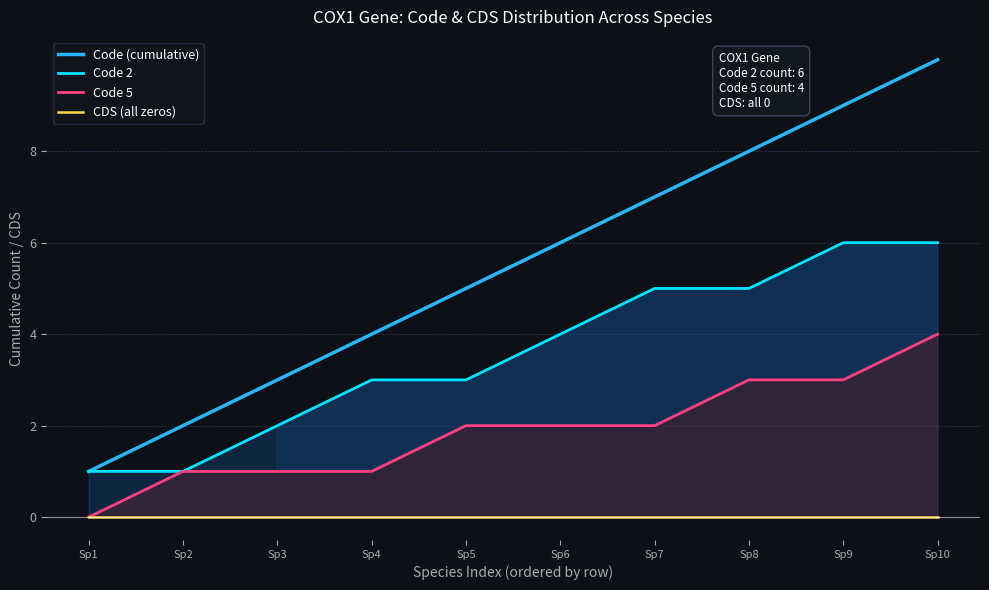

The value of CDS (all zeros) at Sp3 is 0. True or false?

True